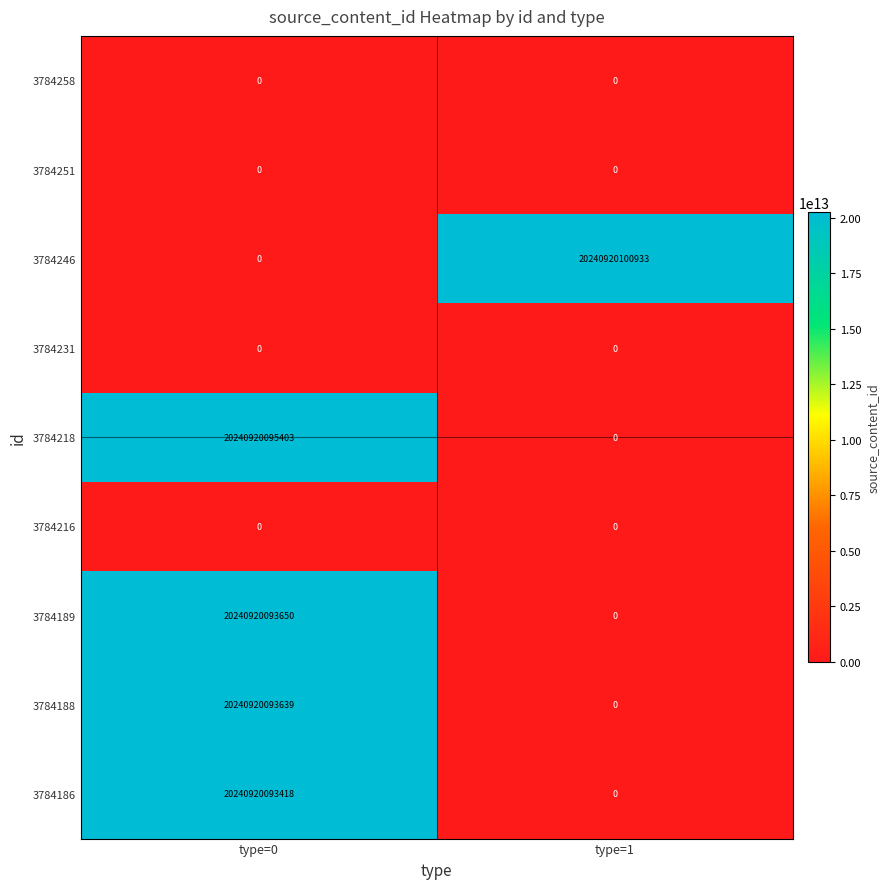

At how many categories does at least one series exceed 16584150100075?

2